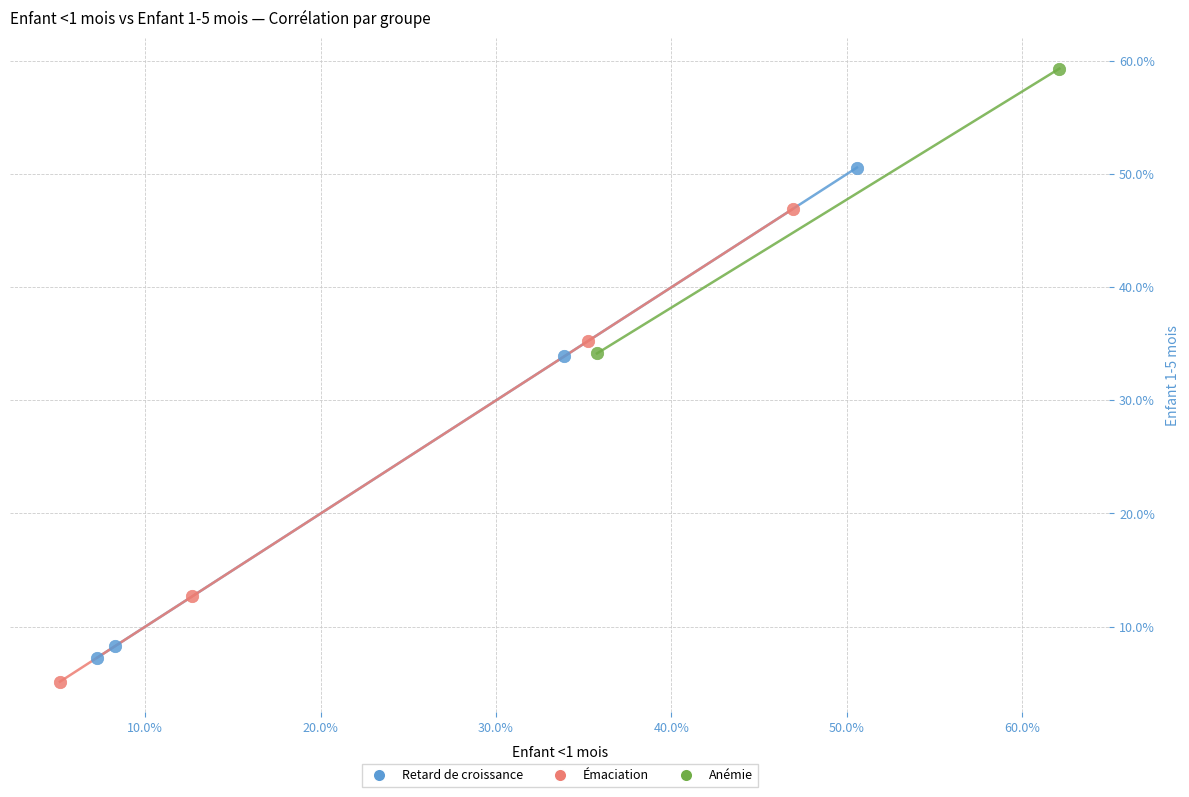

What are all the series names shown in the legend?

Retard de croissance, Émaciation, Anémie